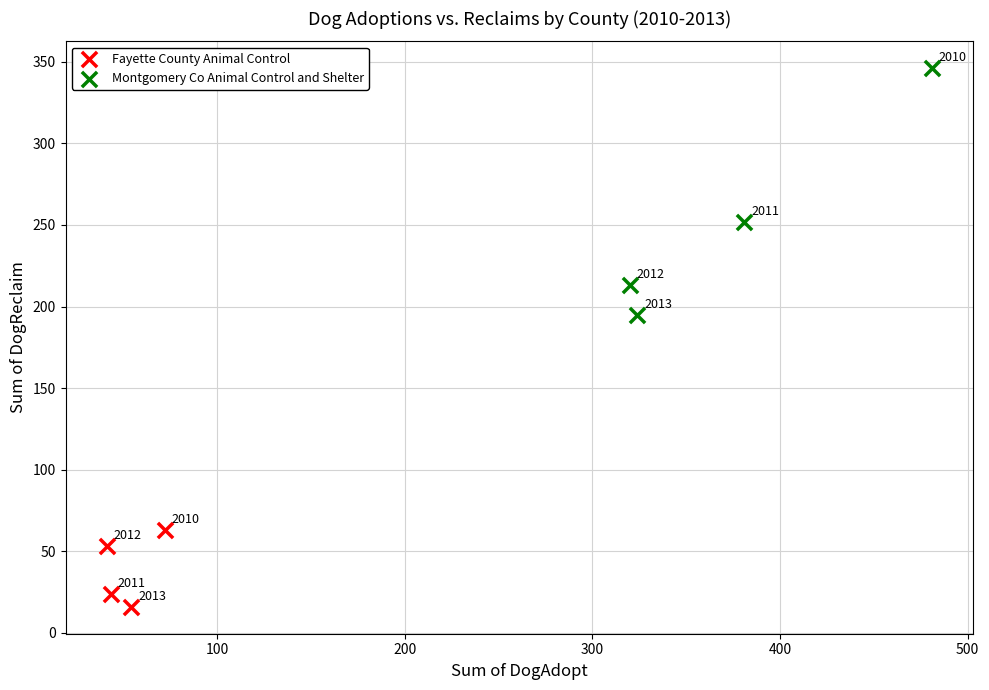

Which series reaches the maximum Y coordinate?

Montgomery Co Animal Control and Shelter